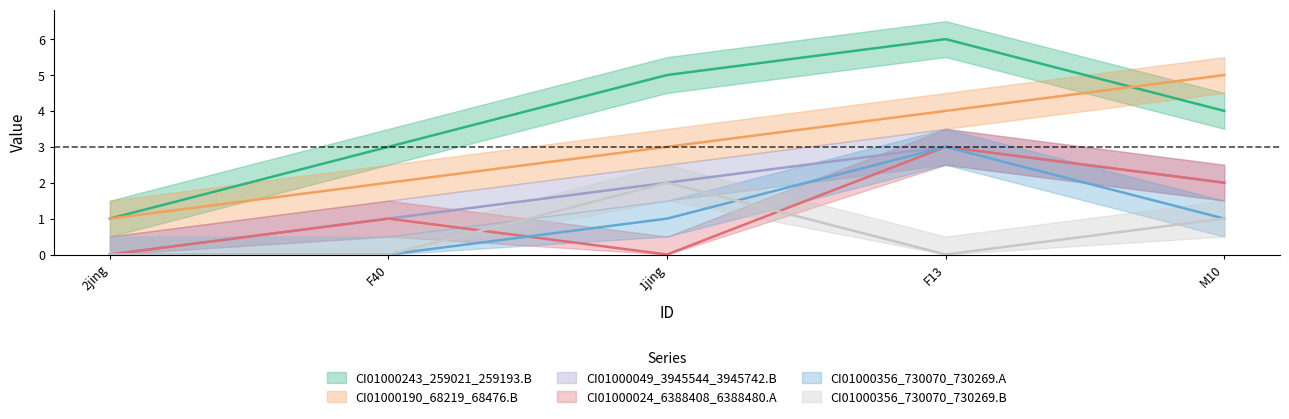

At how many categories does at least one series exceed 1?

4